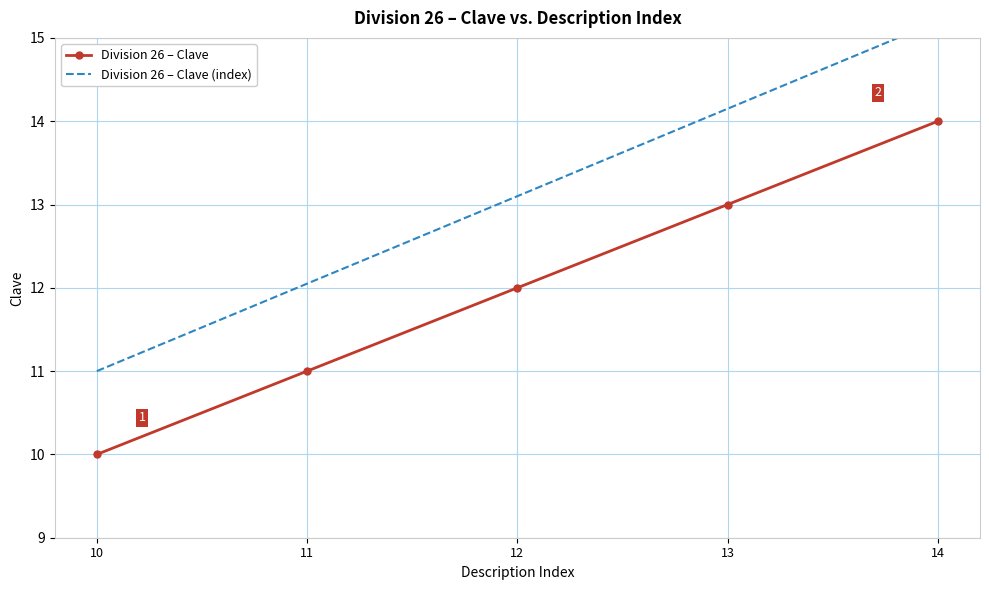

Which series has the largest total across all categories?

Division 26 – Clave (index)